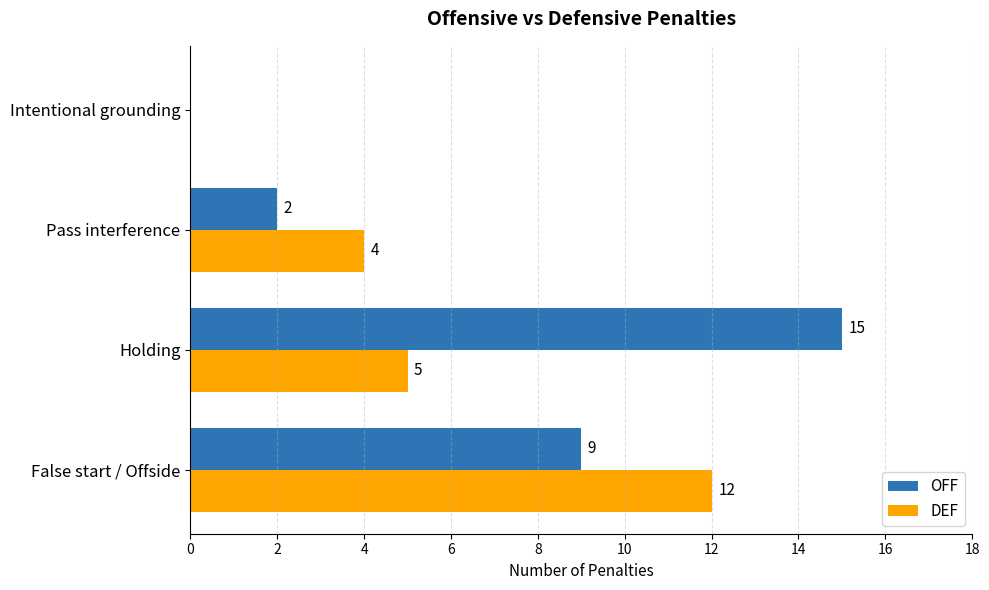

The value of DEF at False start / Offside is 12. True or false?

True